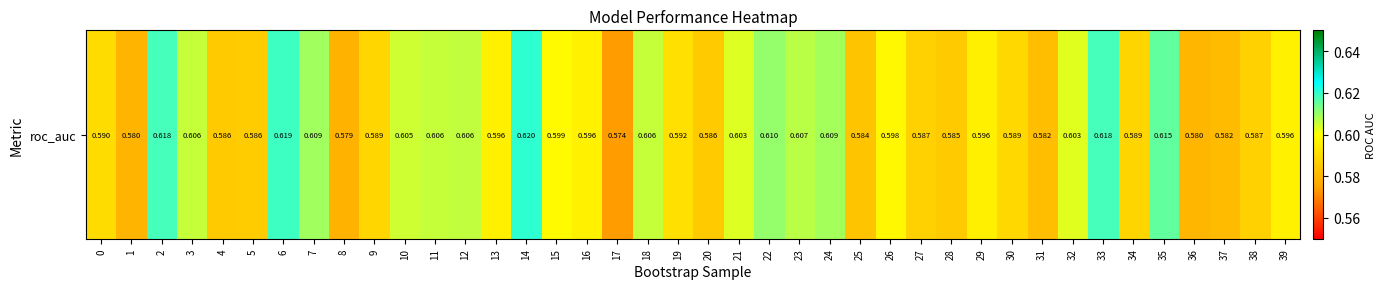

Where is the data nearest to the value 0?

17